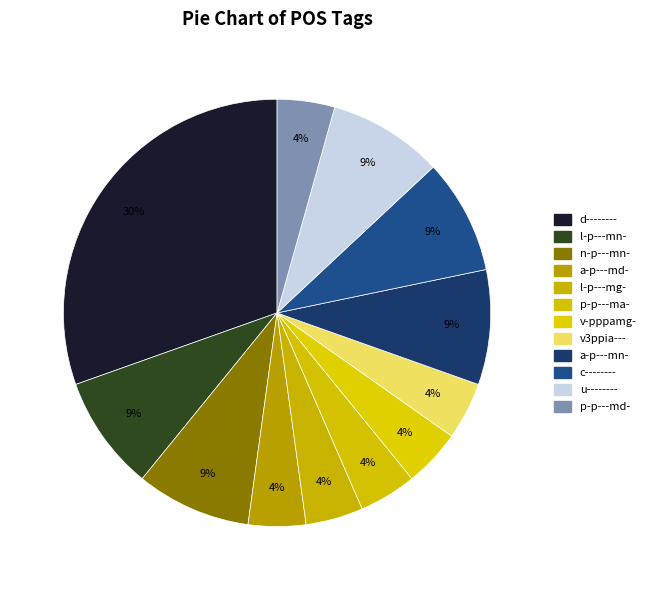

To the nearest percent, what percentage of the pie is v-pppamg-?

4%